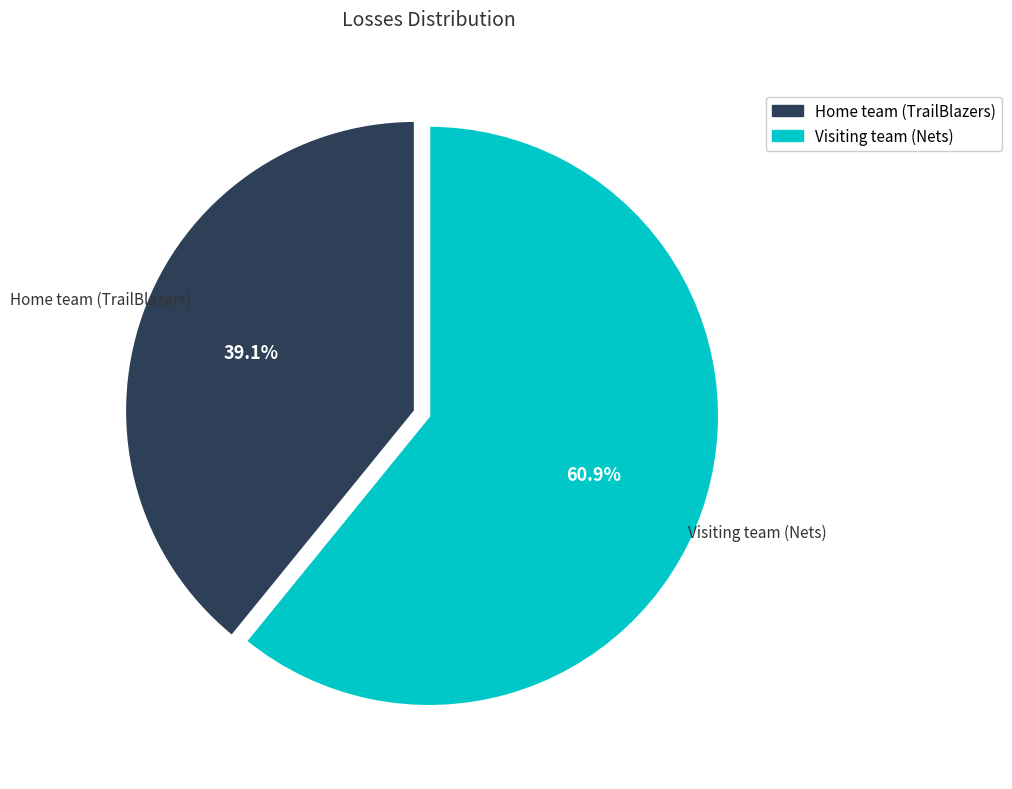

Which category has the biggest portion of the pie?

Visiting team (Nets)